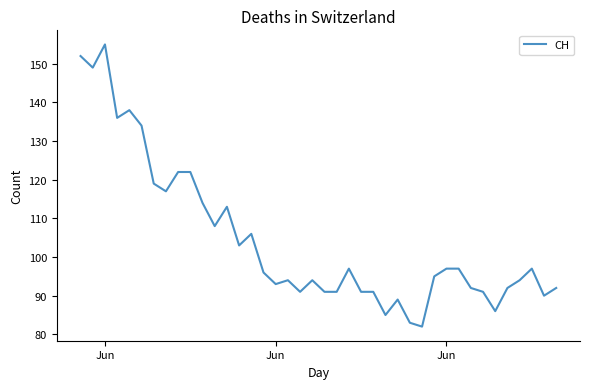

What is the difference between the maximum and minimum values?

73